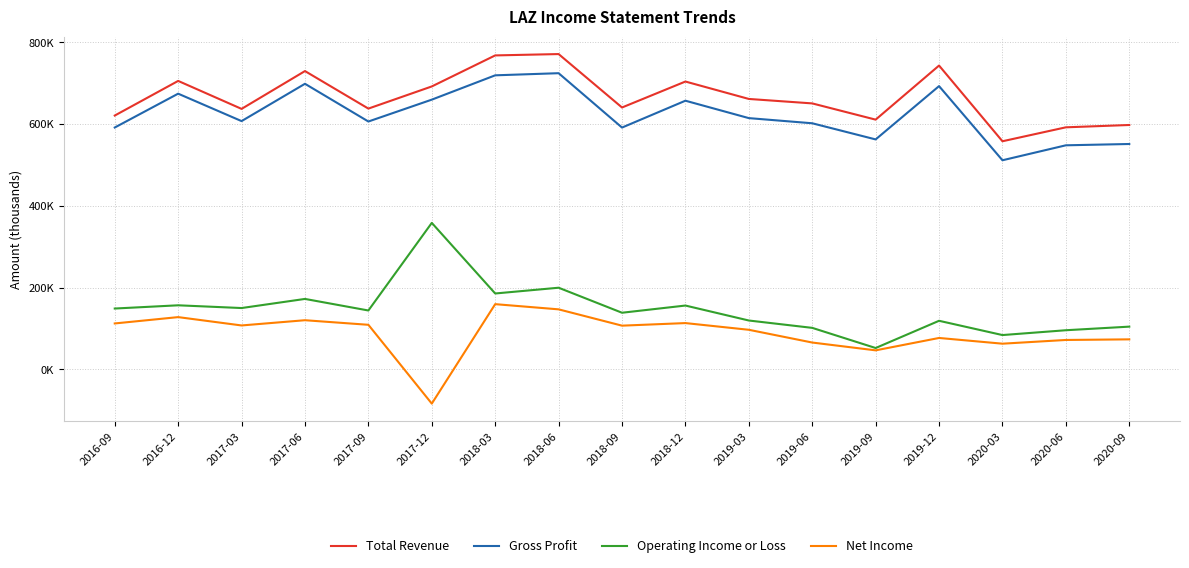

What are all the series names shown in the legend?

Total Revenue, Gross Profit, Operating Income or Loss, Net Income